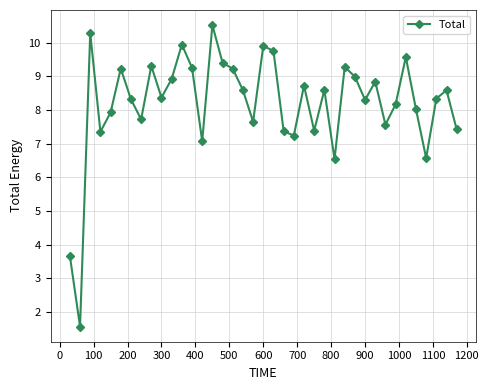

What is the average value?

8.2